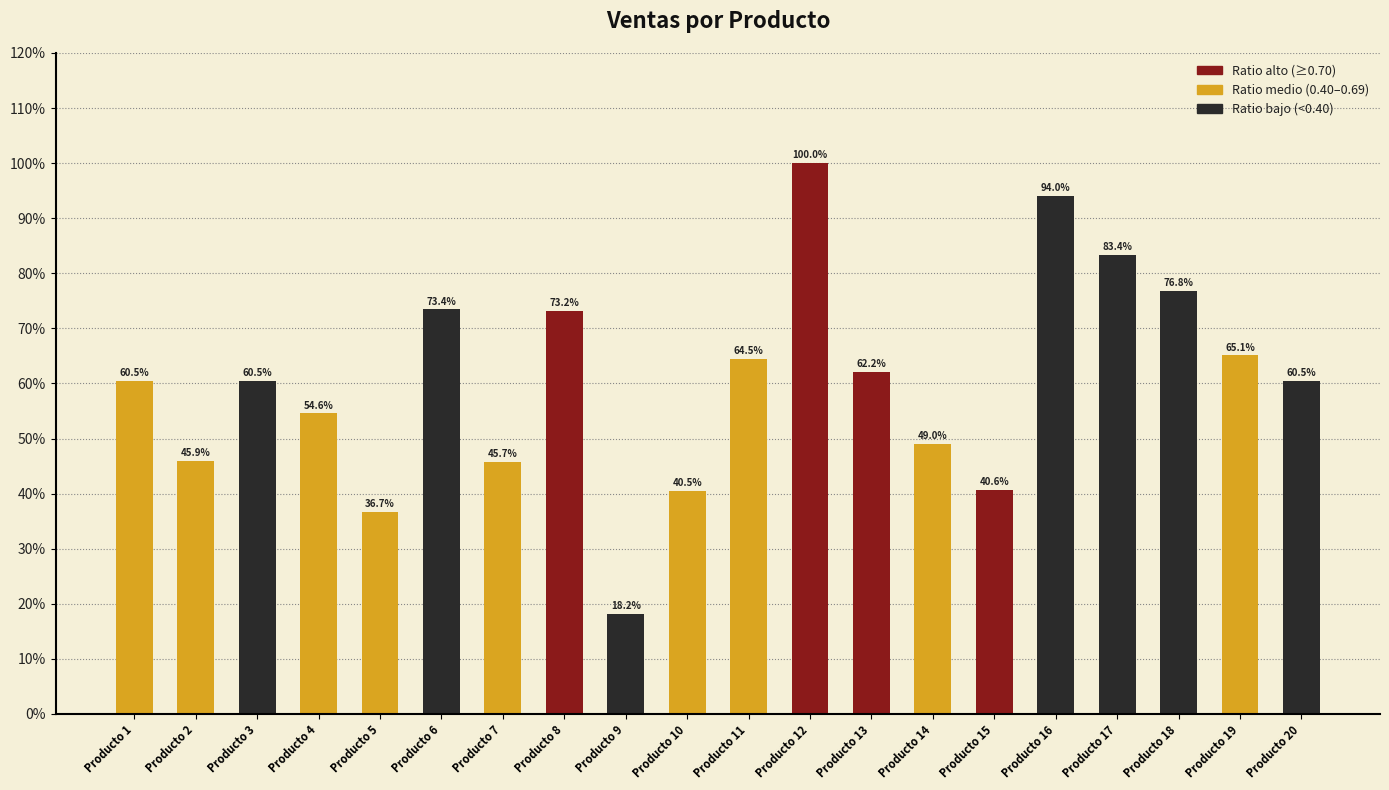

The value at Producto 15 is 40.6. True or false?

True